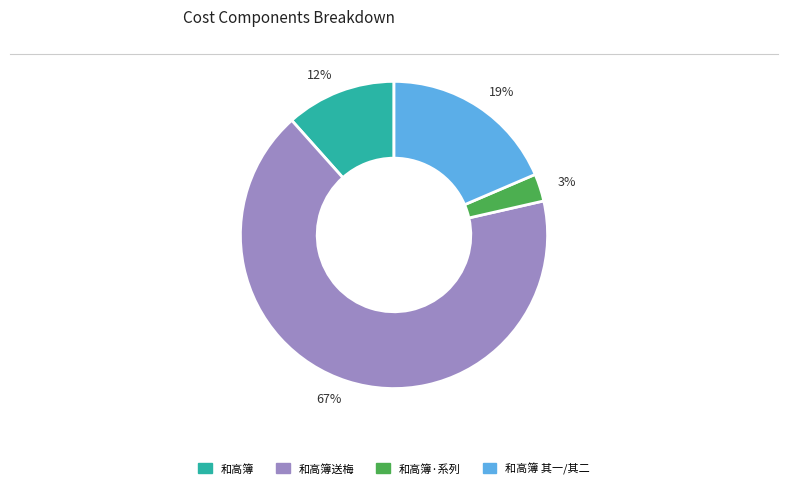

Do 67% and 3% together represent more than half of the pie?

Yes